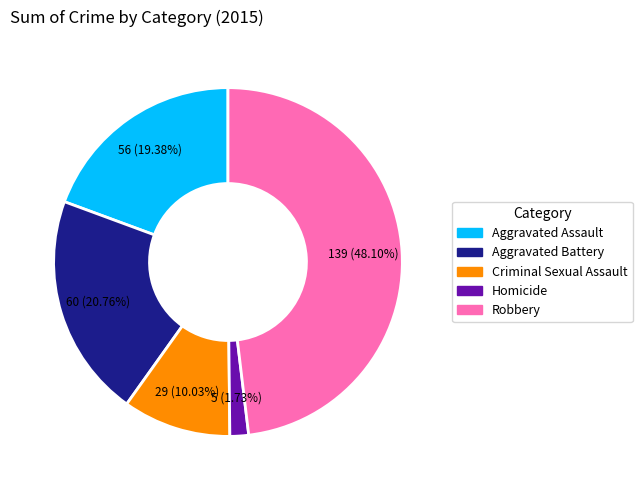

To the nearest percent, what is the combined percentage of Robbery and Criminal Sexual Assault?

58%